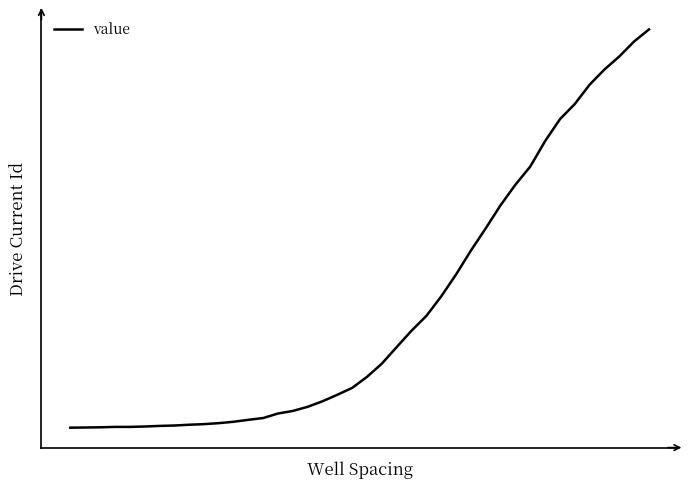

Which category has the highest value across all series?

39